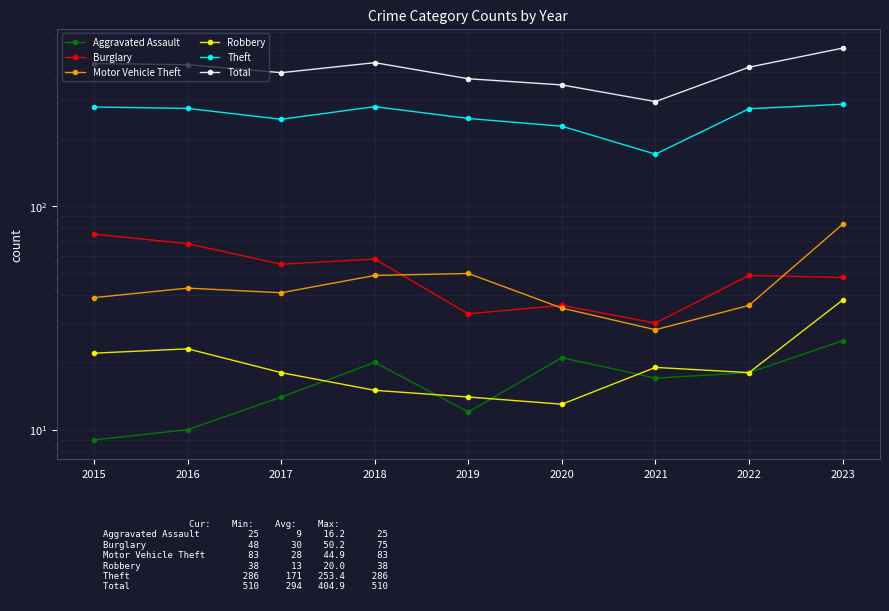

True or false: Total has more than 1 interior local peaks.

False